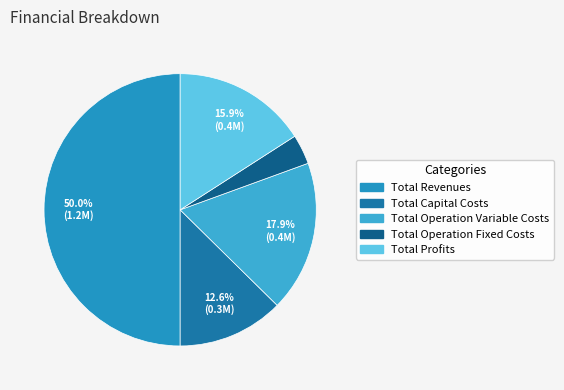

Combined, do Total Profits and Total Revenues account for over 50%?

Yes